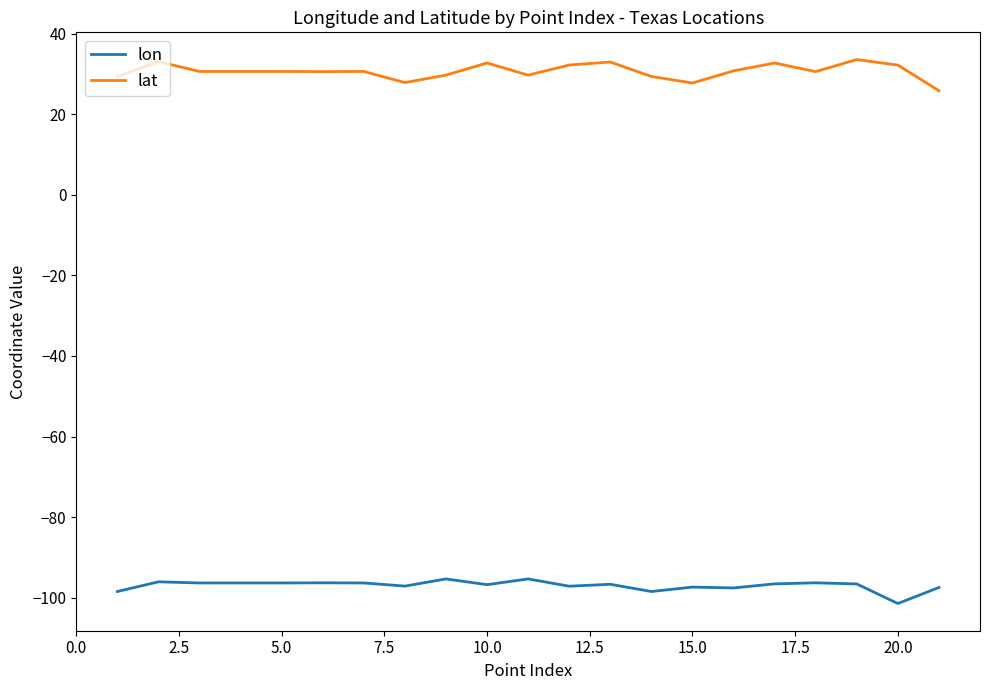

List the series in order of their overall mean, highest first.

lat, lon